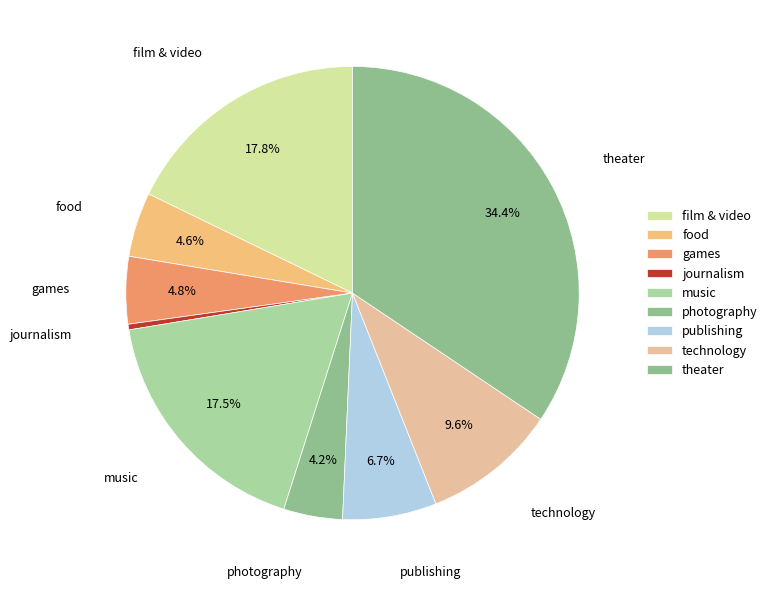

True or false: technology accounts for 10% of the total.

True